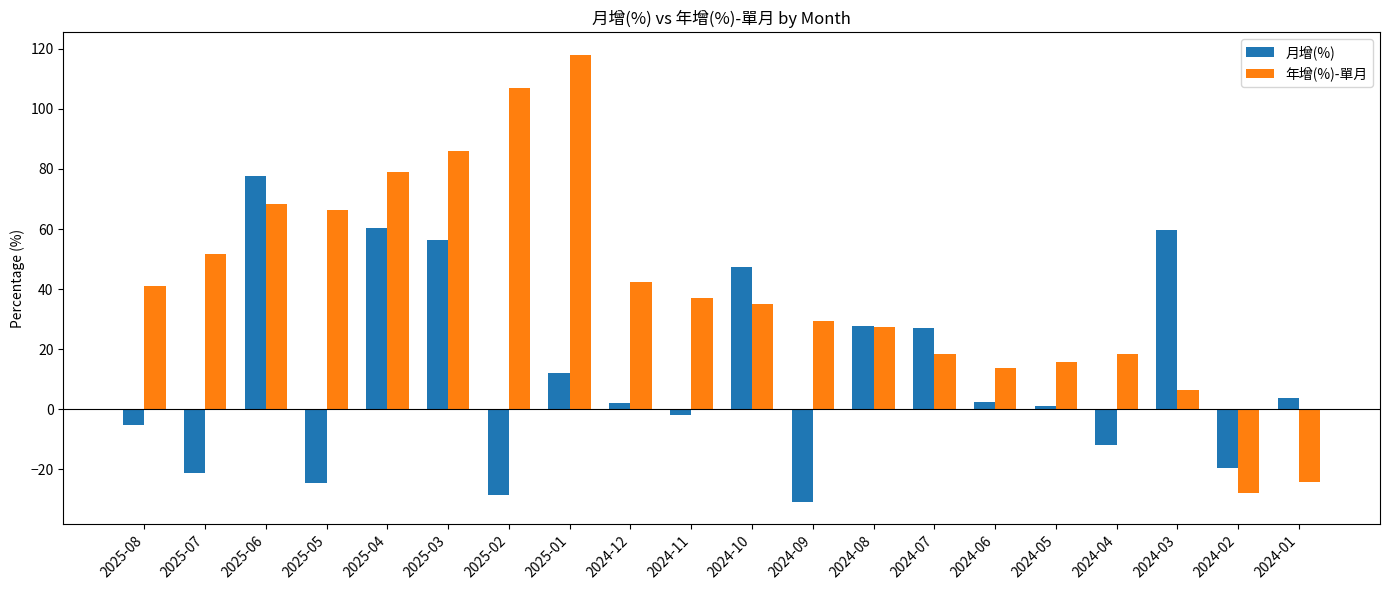

Count the number of categories in the chart.

20